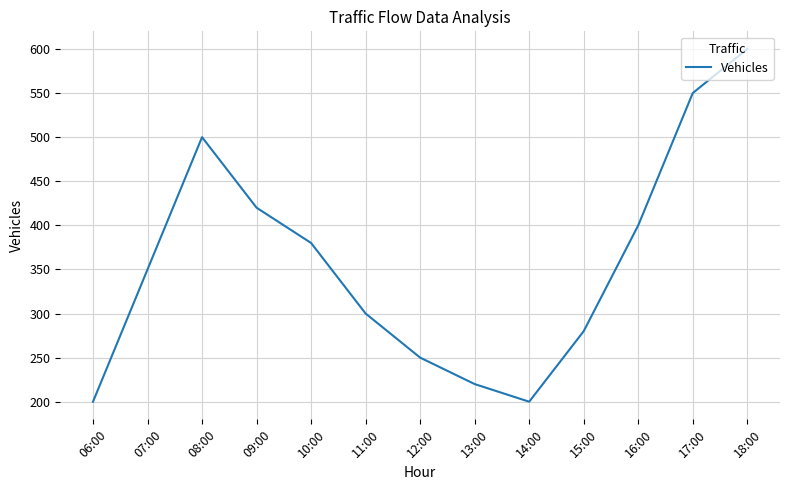

What is the difference between the maximum and minimum values?

400